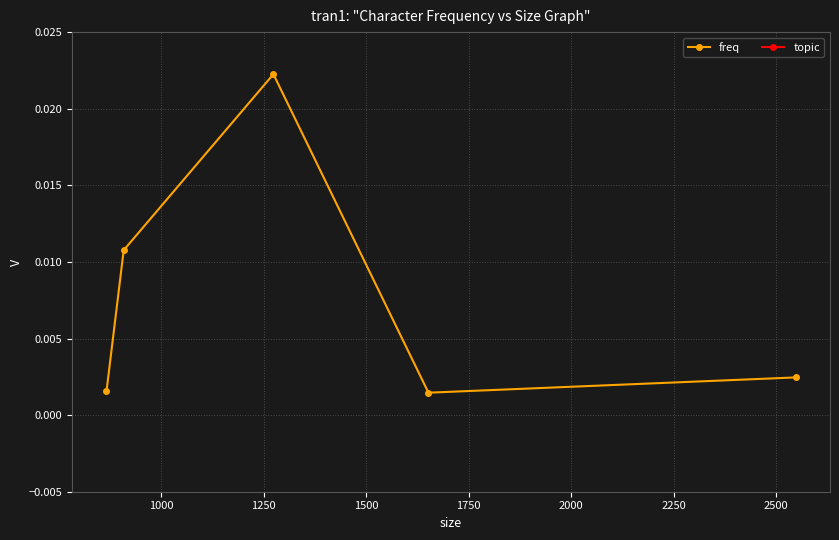

What is the value of the topic point at the 1st from the left?

141.0